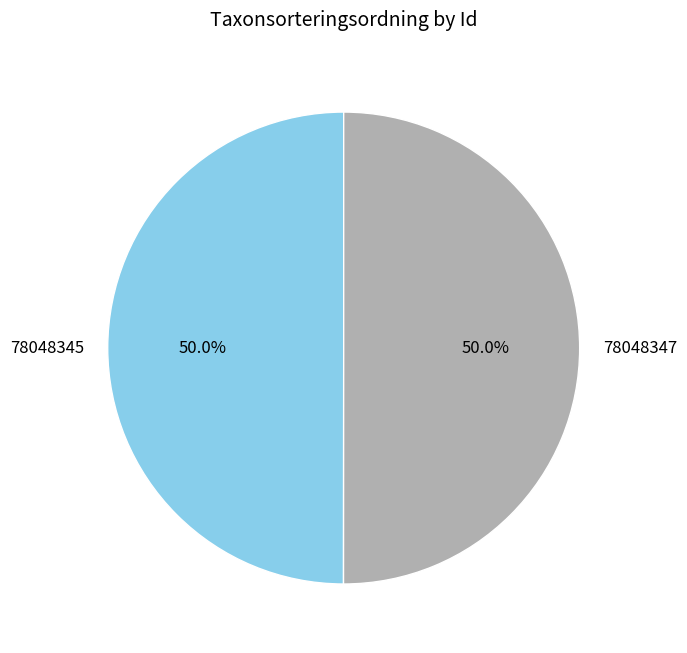

What percentage is NOT represented by 78048347?

50.0%